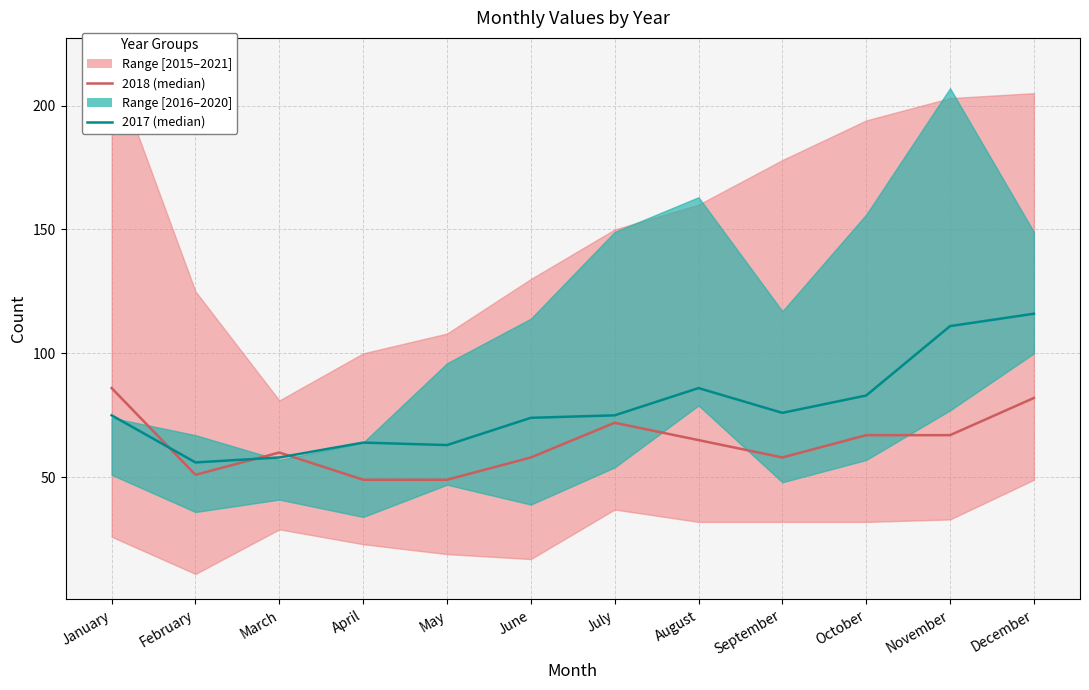

At which category is the sum across all series the highest?

December